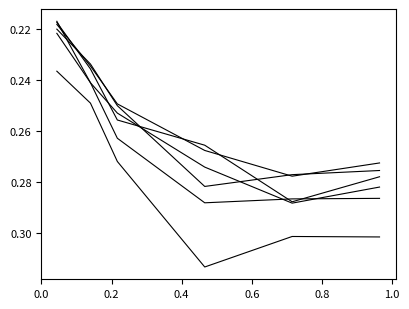

How many lines are shown in the chart?

6